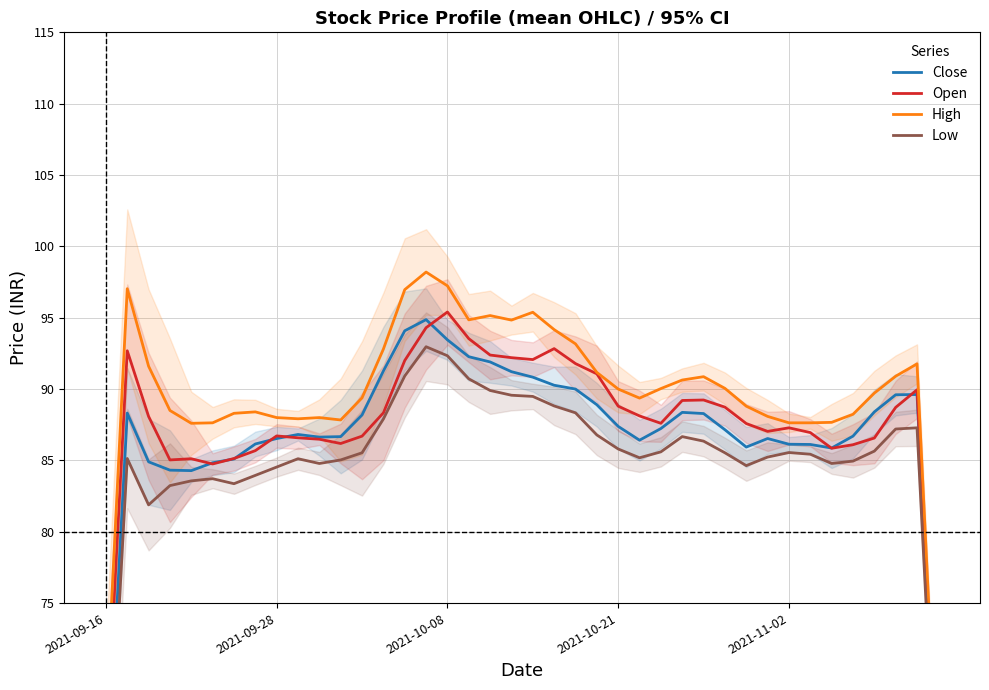

How many lines are shown in the chart?

4